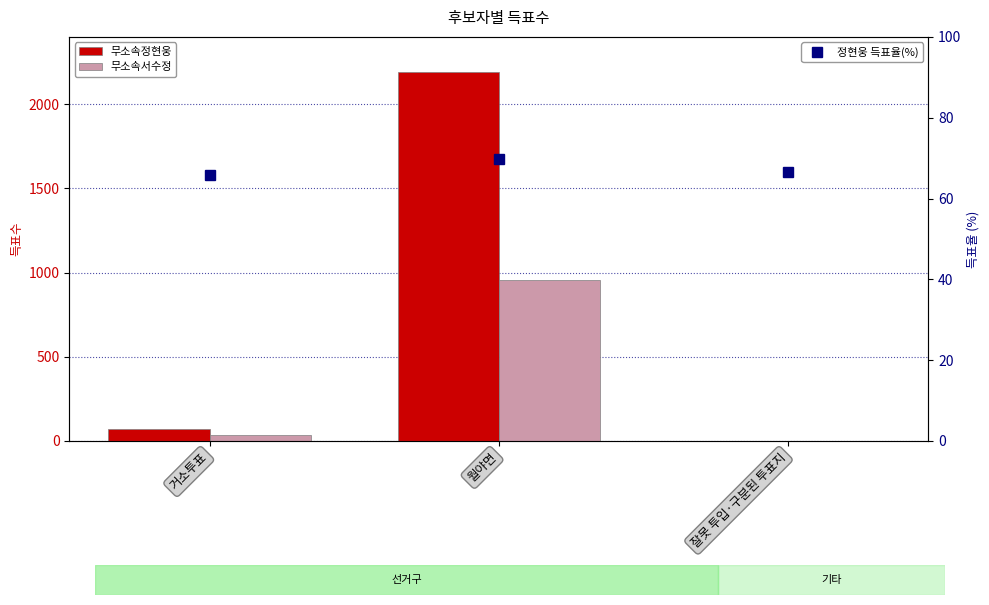

Rank the series at 거소투표 from highest to lowest value.

무소속정현웅, 정현웅 득표율(%), 무소속서수정